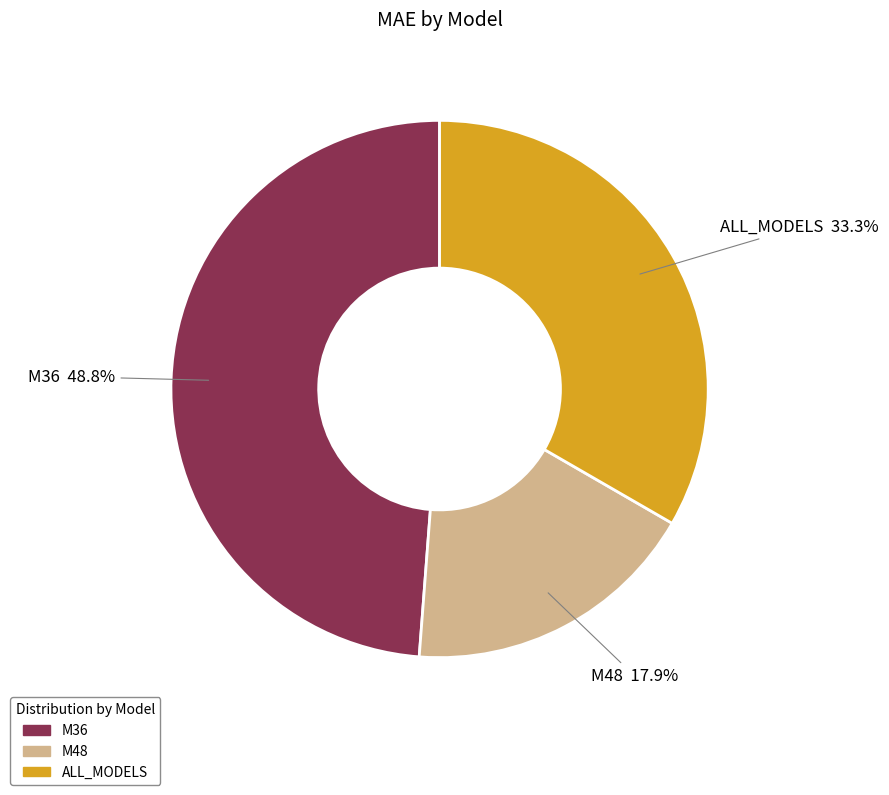

Is there any slice that represents more than half of the pie?

No